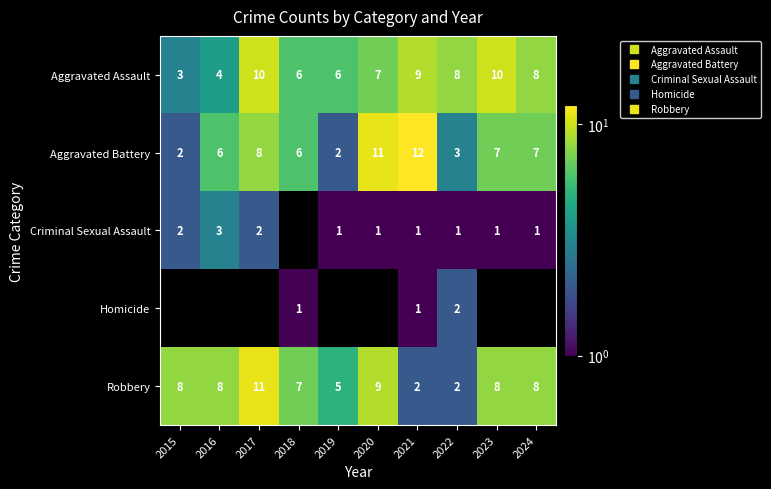

The Robbery series shows 11.0 at 2017. True or false?

True